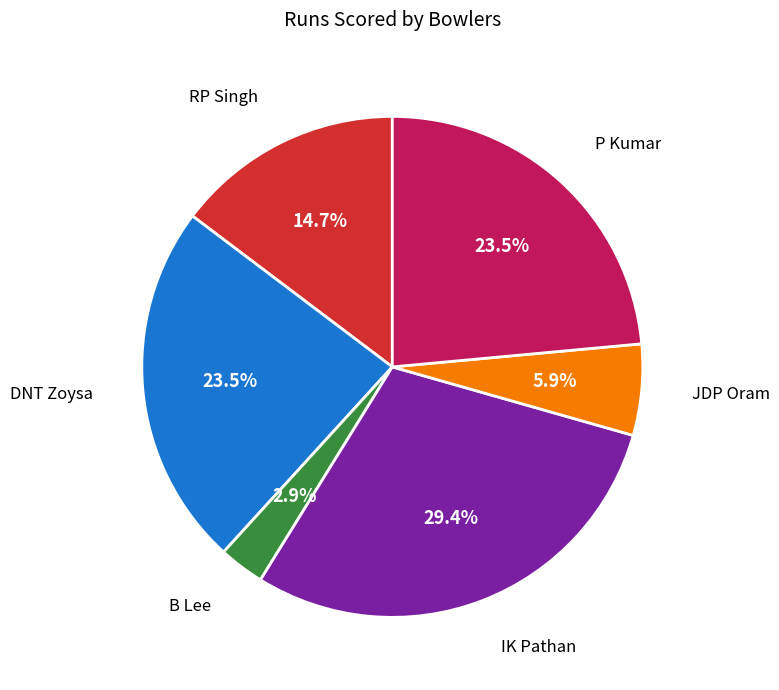

What is the largest slice in the pie chart?

IK Pathan